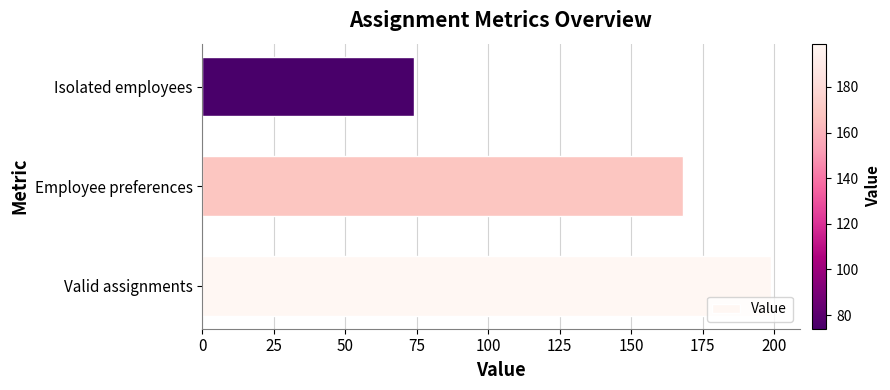

List the labels in order of value, smallest first.

Isolated employees, Employee preferences, Valid assignments